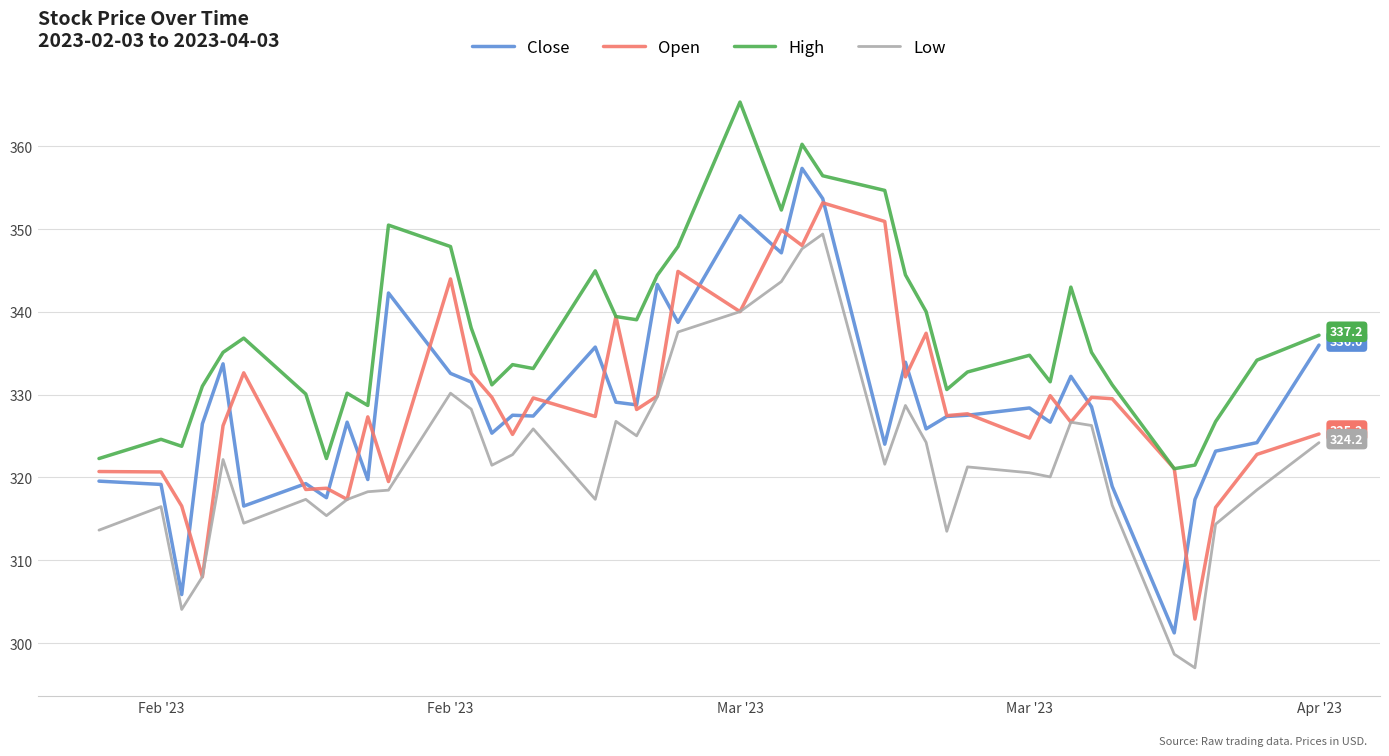

What is the minimum value shown in the chart?

297.0